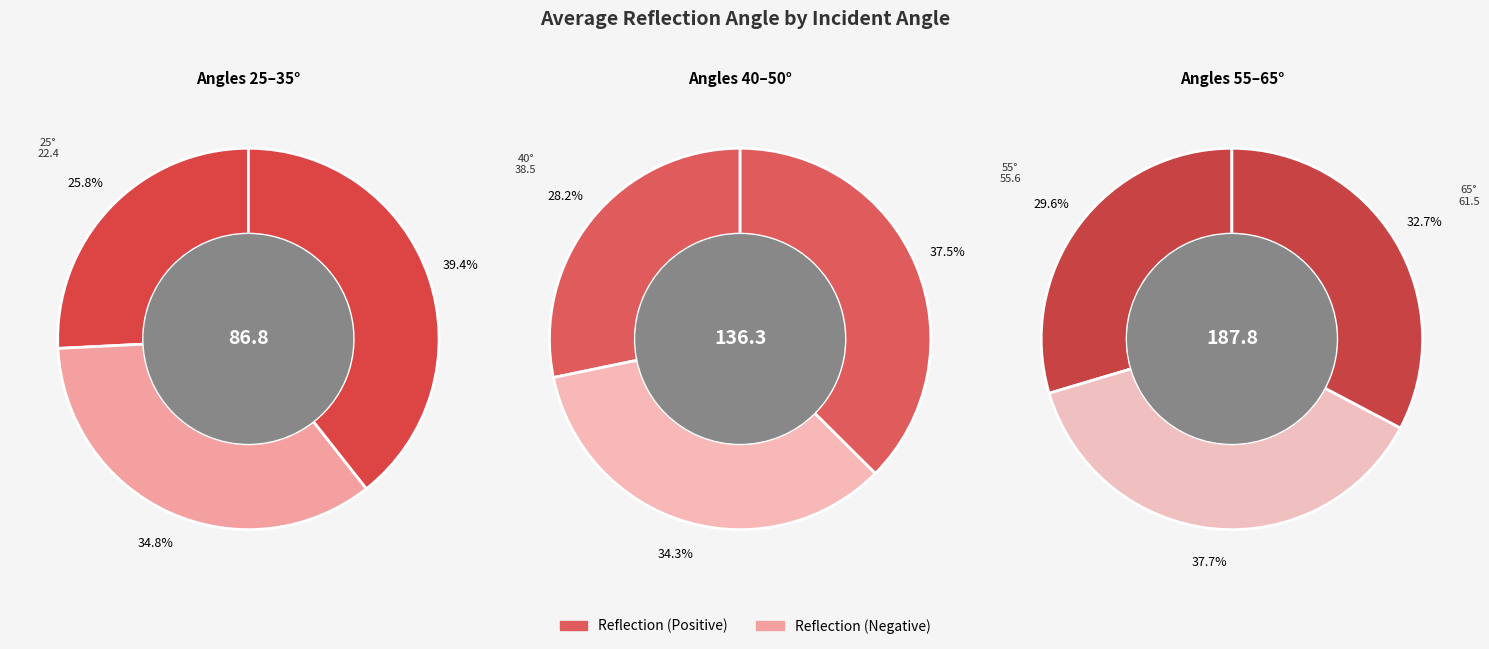

How many segments does this pie chart have?

9